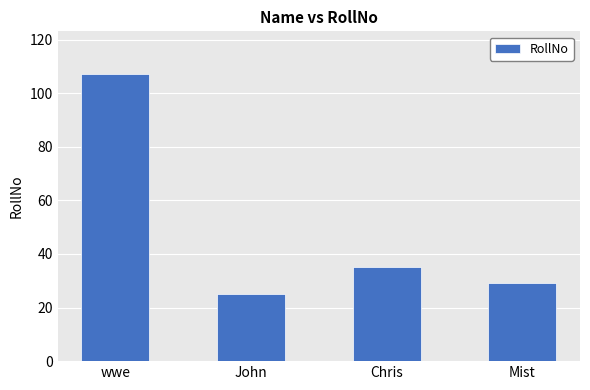

List the labels in order of value, largest first.

wwe, Chris, Mist, John